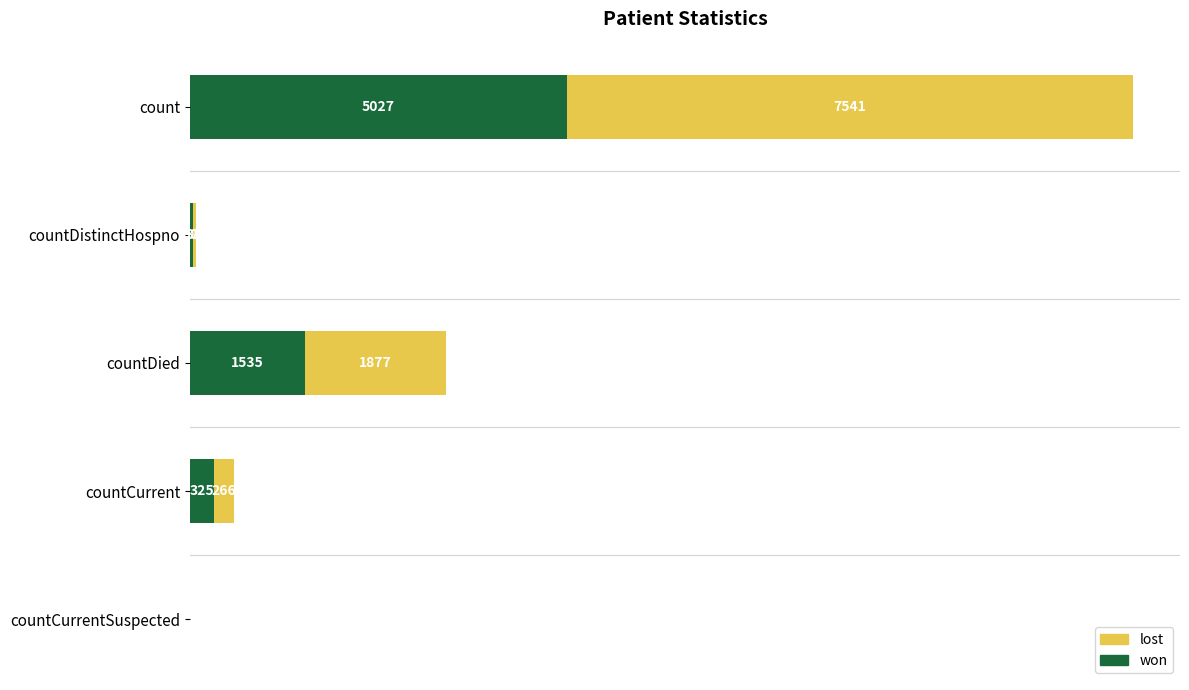

At which category is the sum across all series the highest?

count